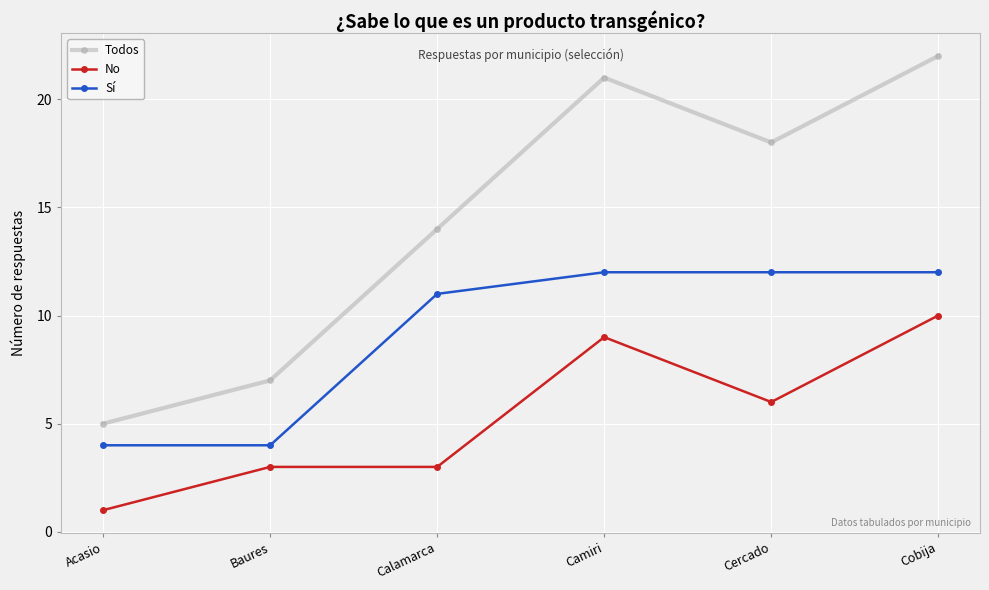

True or false: No and Sí cross at least once.

False